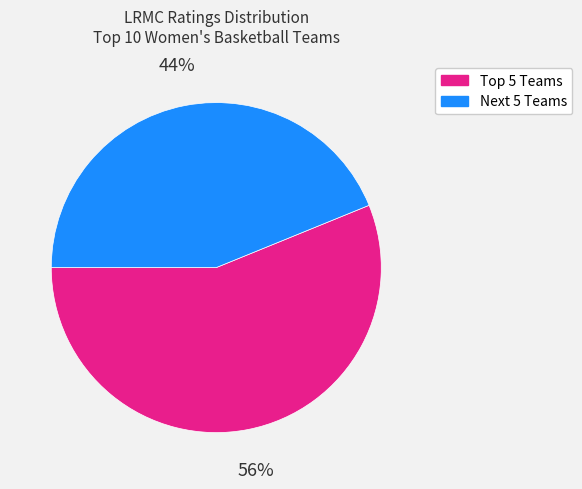

Is there any slice that represents more than half of the pie?

Yes